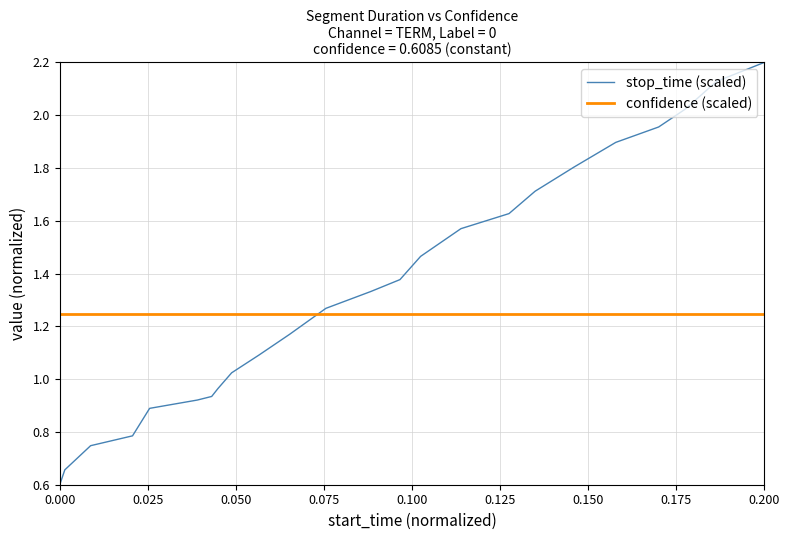

Which series has the widest spread of values?

stop_time (scaled)